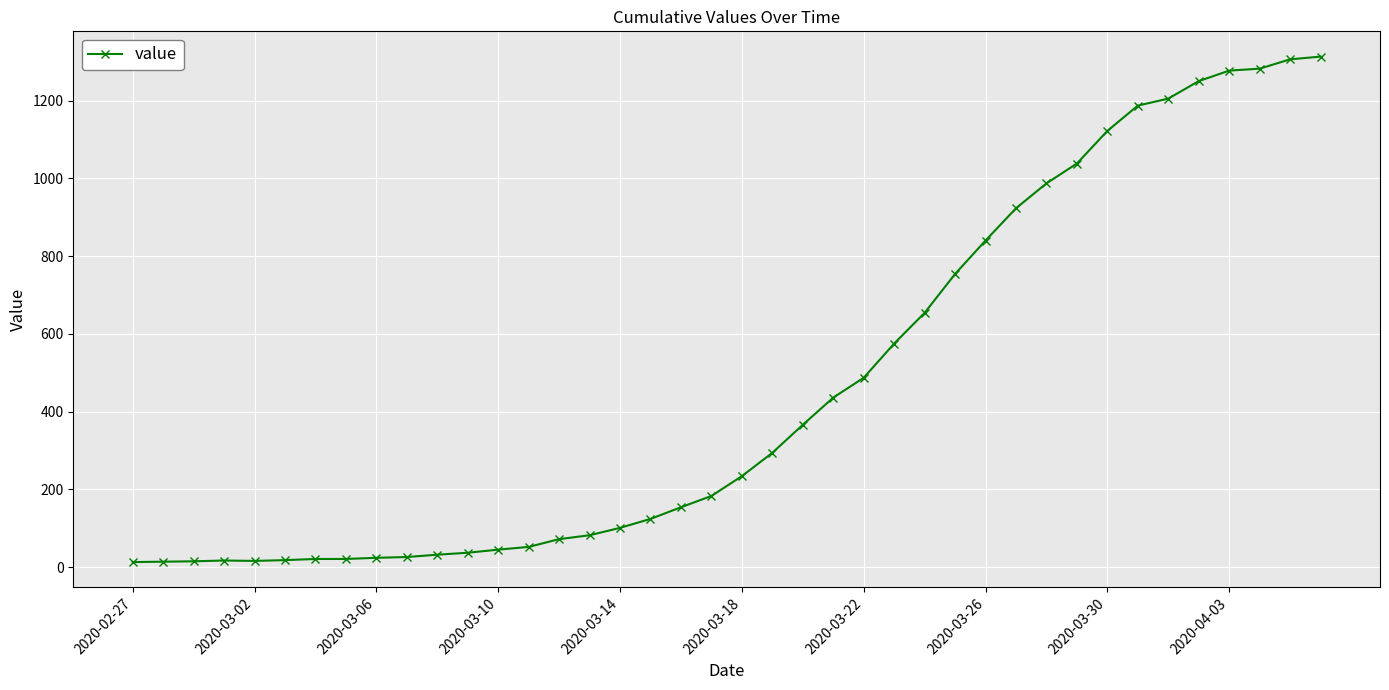

What is the greatest value displayed?

1313